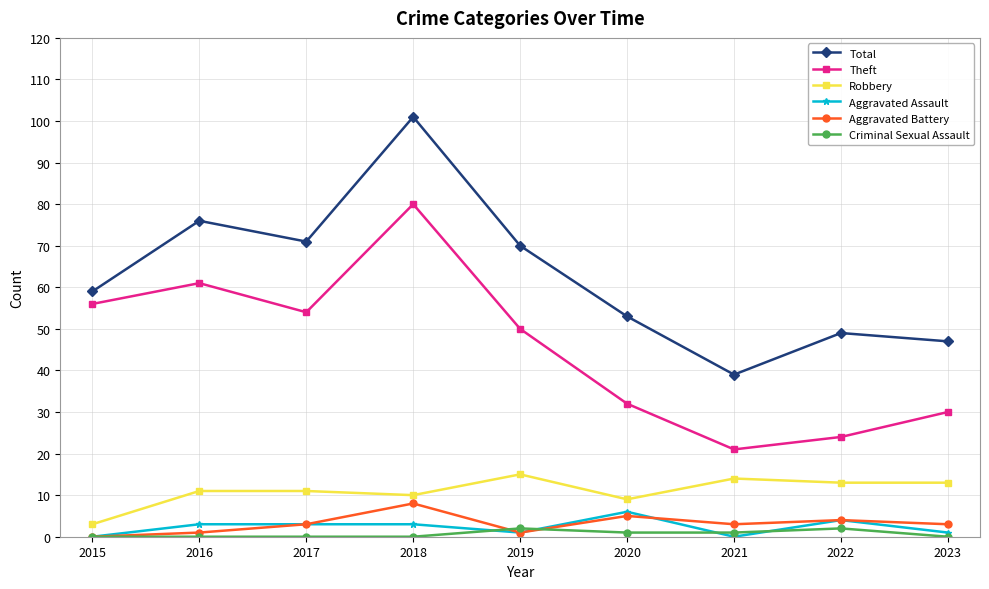

Reading left to right, list all the values displayed in this chart.

Total: 2015=59	2016=76	2017=71	2018=101	2019=70	2020=53	2021=39	2022=49	2023=47
Theft: 2015=56	2016=61	2017=54	2018=80	2019=50	2020=32	2021=21	2022=24	2023=30
Robbery: 2015=3	2016=11	2017=11	2018=10	2019=15	2020=9	2021=14	2022=13	2023=13
Aggravated Assault: 2015=0	2016=3	2017=3	2018=3	2019=1	2020=6	2021=0	2022=4	2023=1
Aggravated Battery: 2015=0	2016=1	2017=3	2018=8	2019=1	2020=5	2021=3	2022=4	2023=3
Criminal Sexual Assault: 2015=0	2016=0	2017=0	2018=0	2019=2	2020=1	2021=1	2022=2	2023=0